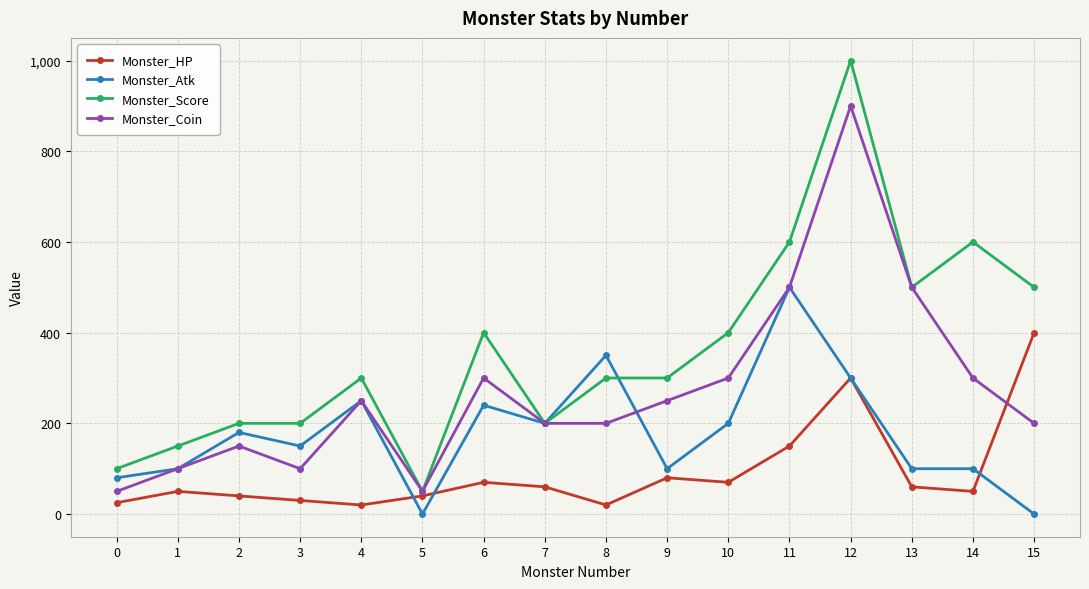

What is the minimum value for Monster_Coin?

50